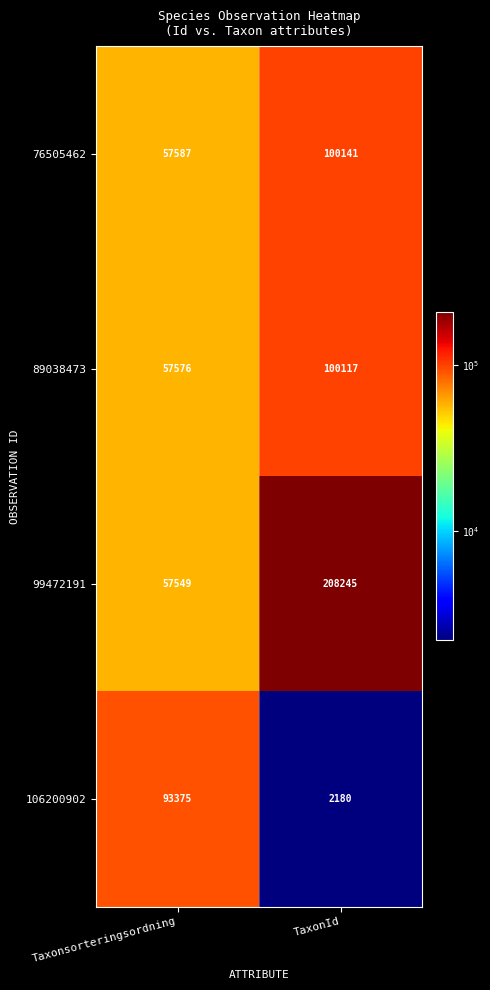

Which series has the largest total across all categories?

99472191